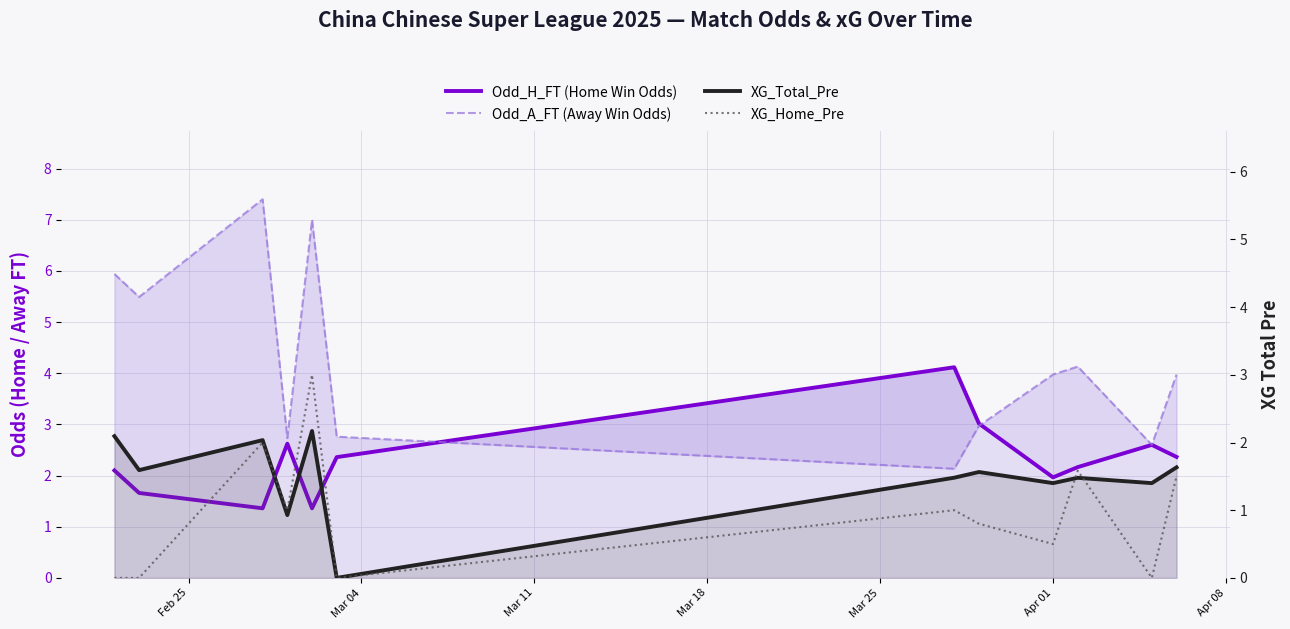

What is the total value across all series at Feb 25?

10.1